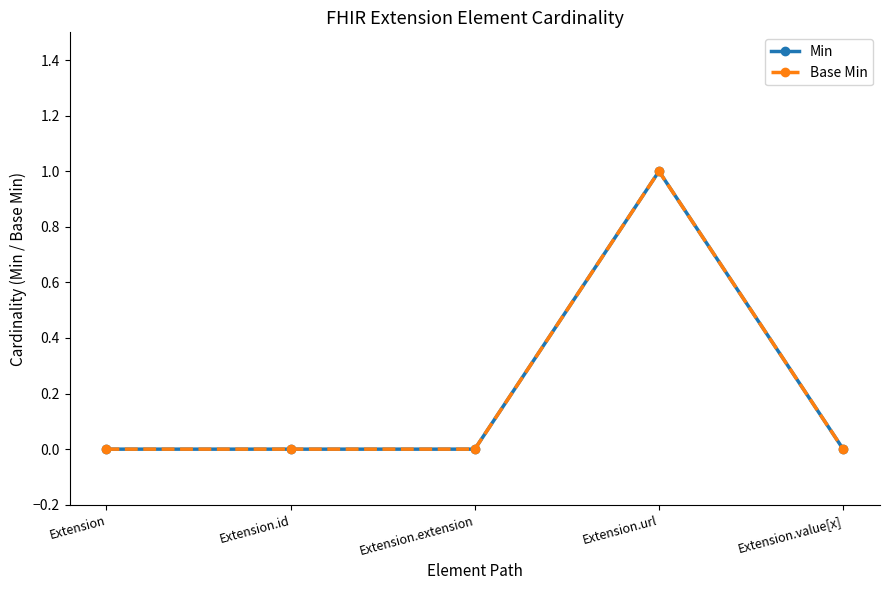

How many lines are shown in the chart?

2